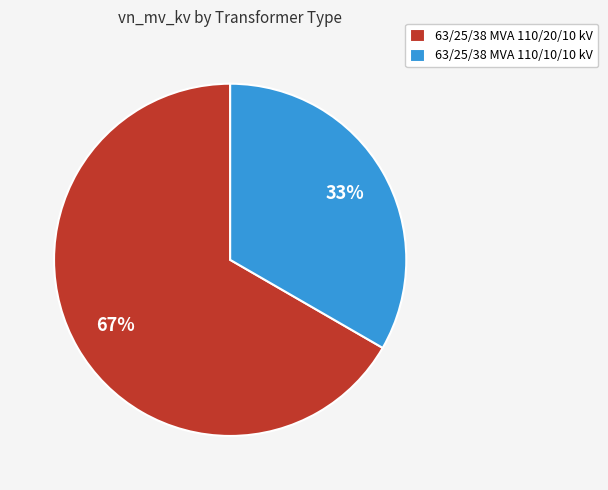

To the nearest percent, what is the average slice percentage?

50%